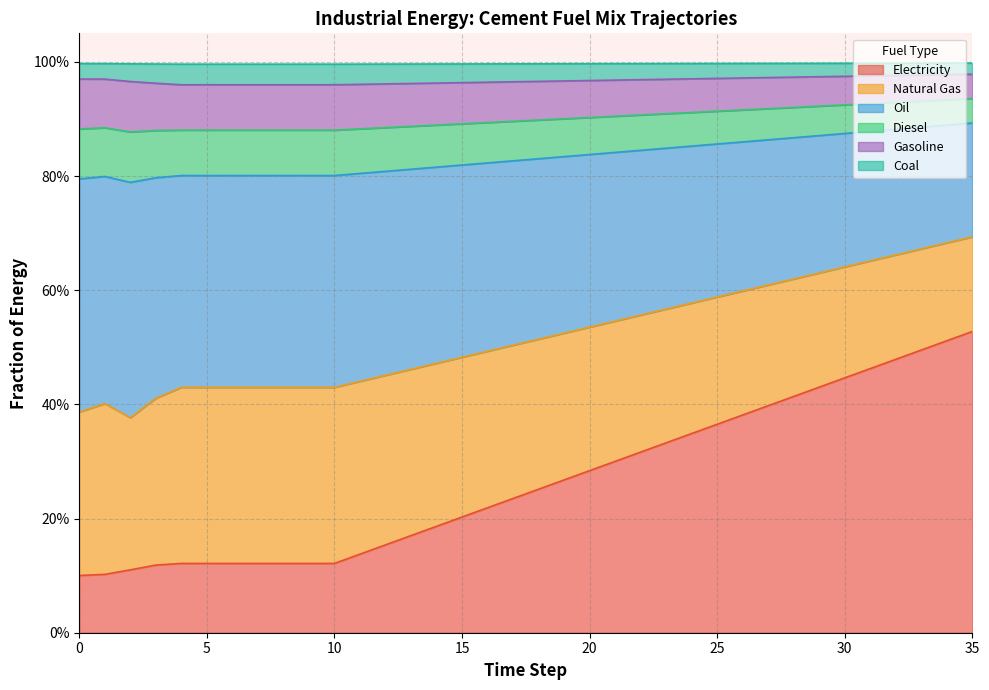

At how many categories does at least one series exceed 0?

36